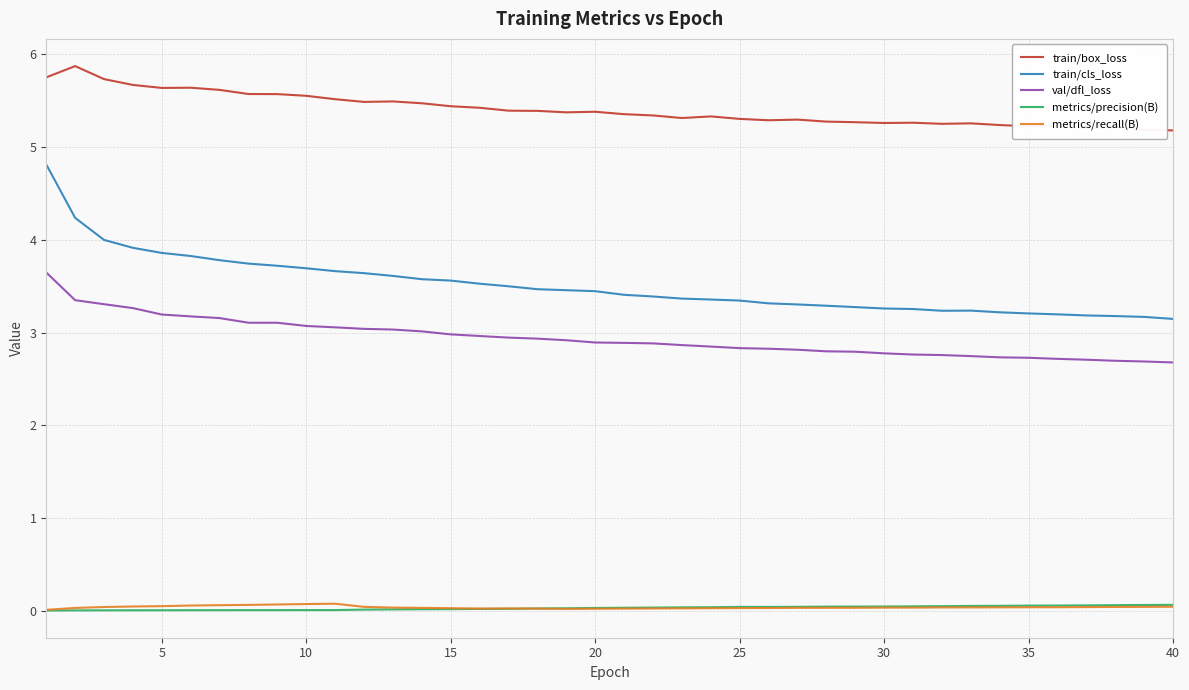

Which series has the widest spread of values?

train/cls_loss